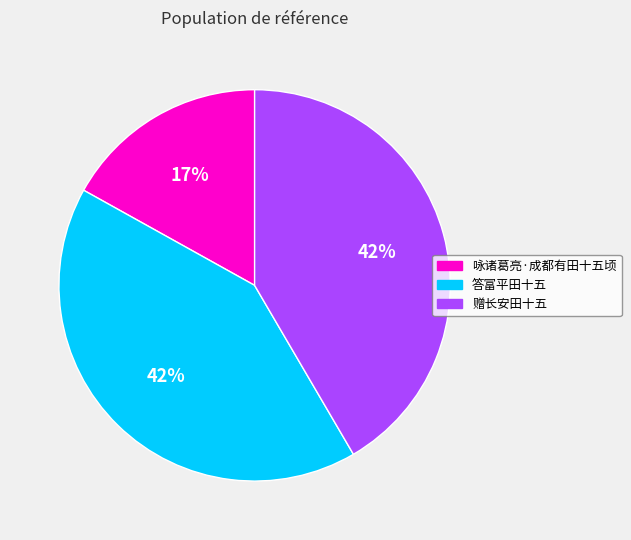

Combined, do 咏诸葛亮·成都有田十五顷 and 答富平田十五 account for over 50%?

Yes